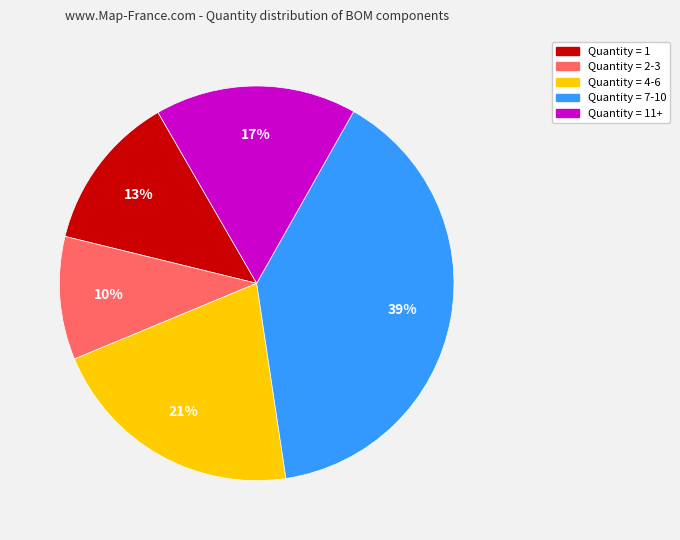

To the nearest percent, what is the average slice percentage?

20%